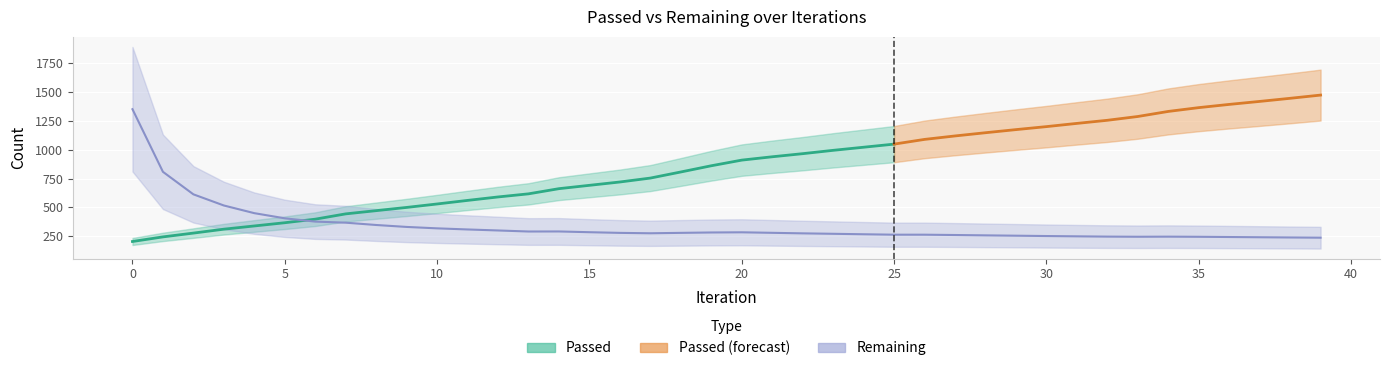

How many data points are above 278?

20